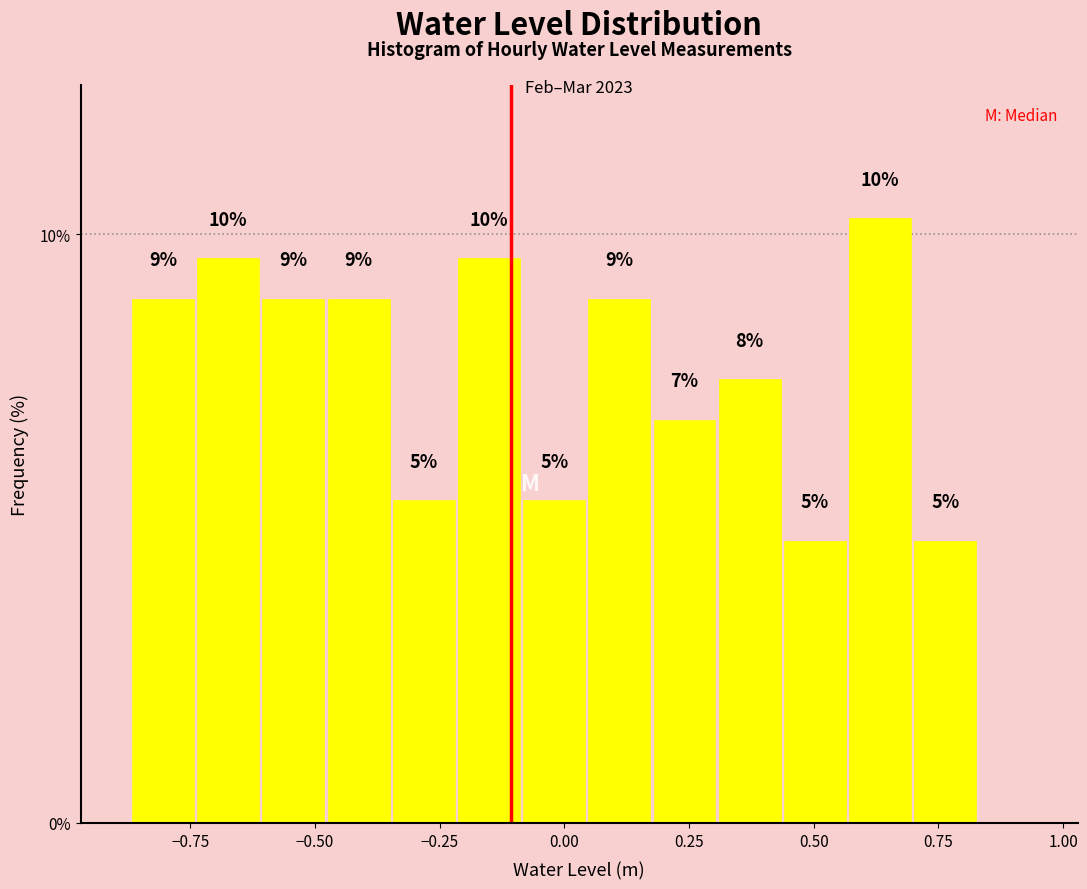

Around what value on the x-axis is the tallest bar? Give the approximate position of its centre, as read against the axis.

0.65